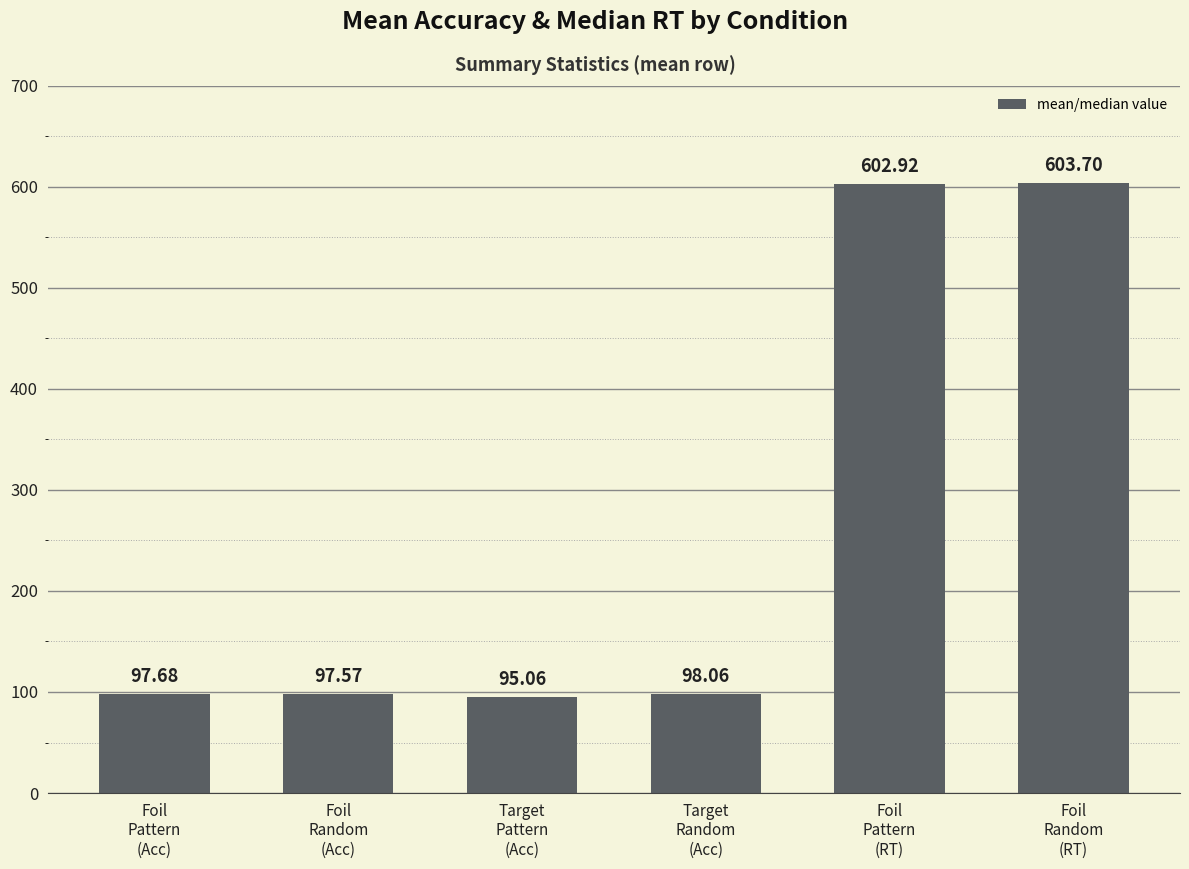

Which category has the highest value across all series?

Foil
Random
(RT)